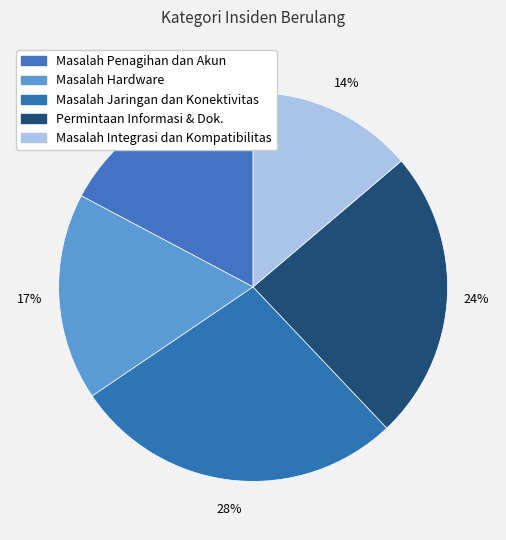

How many segments does this pie chart have?

5